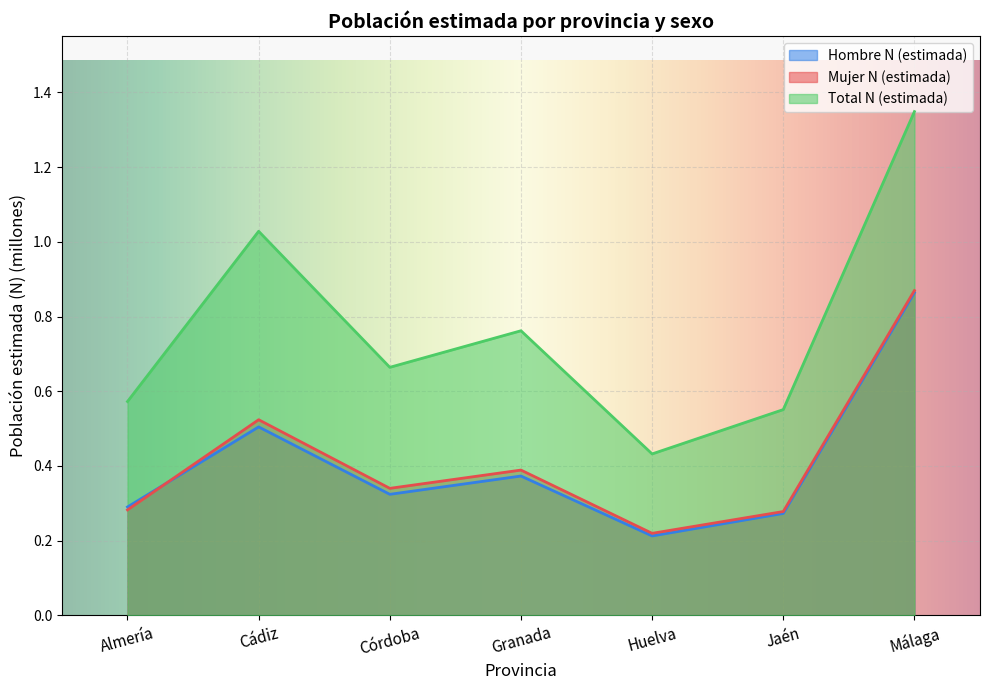

Reading left to right, list all the values displayed in this chart.

Hombre N (estimada): 0.3	0.5	0.3	0.4	0.2	0.3	0.9
Mujer N (estimada): 0.3	0.5	0.3	0.4	0.2	0.3	0.9
Total N (estimada): 0.6	1.0	0.7	0.8	0.4	0.6	1.3